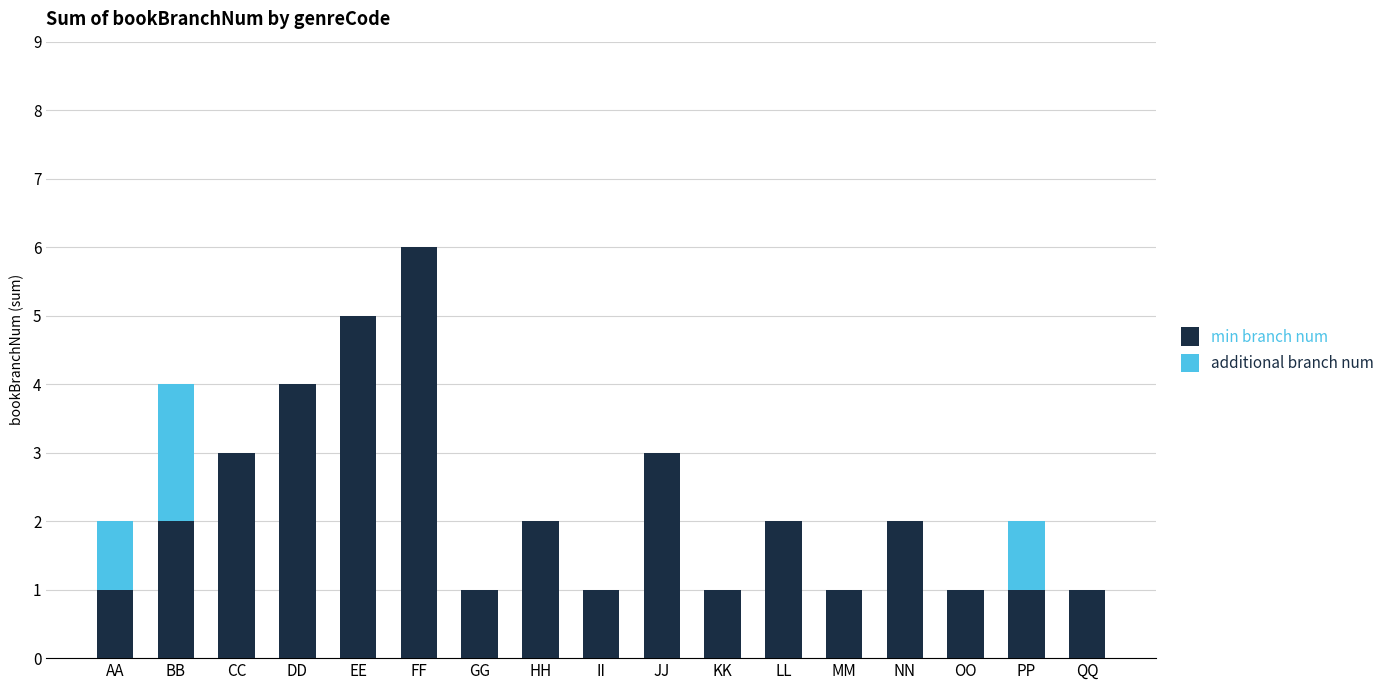

Are the bars horizontal?

No